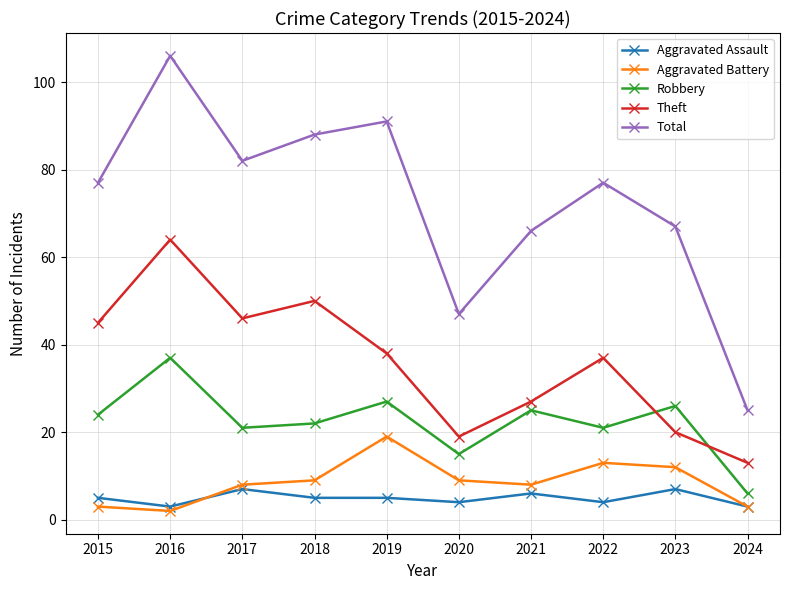

At how many categories does at least one series exceed 100?

1